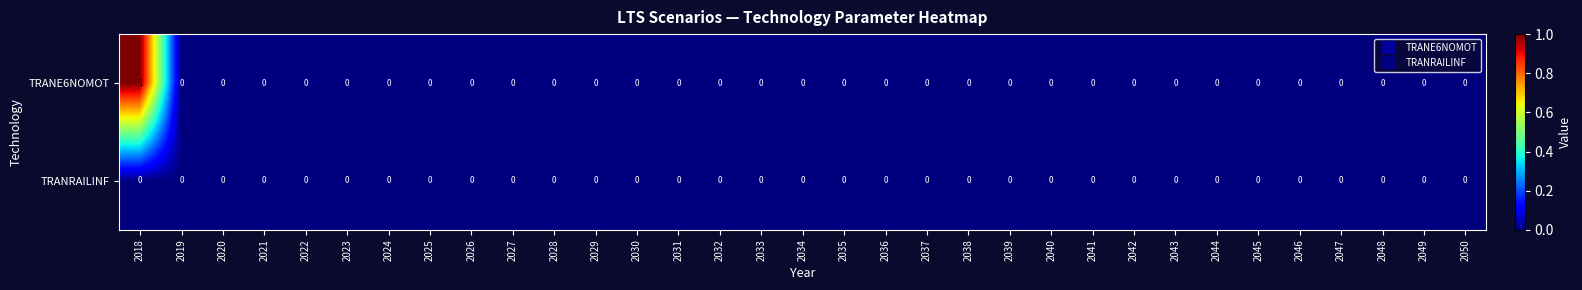

The value of TRANE6NOMOT at 2044 is 0. True or false?

True